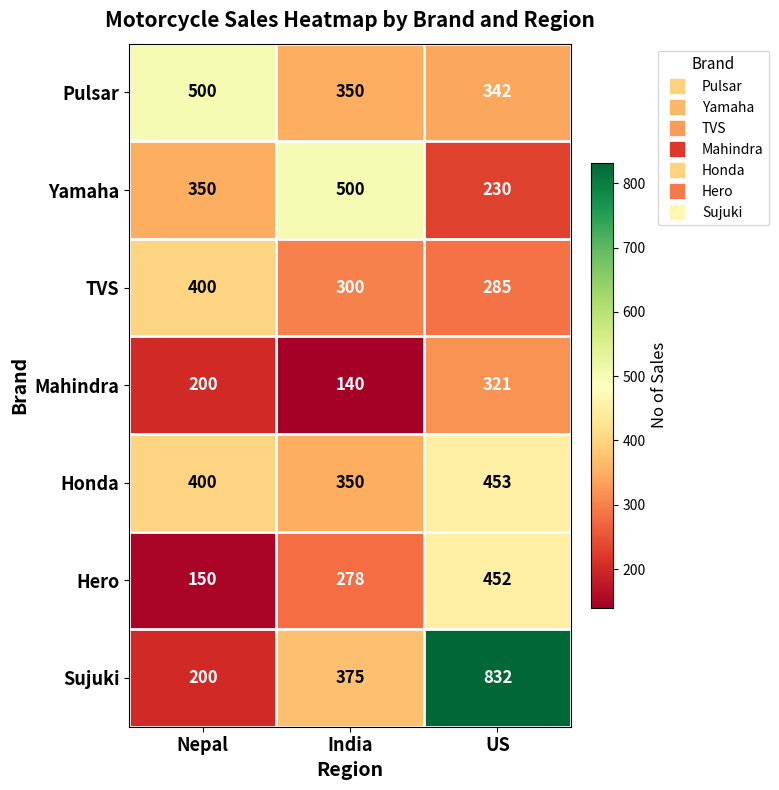

Count the number of data series in this chart.

7